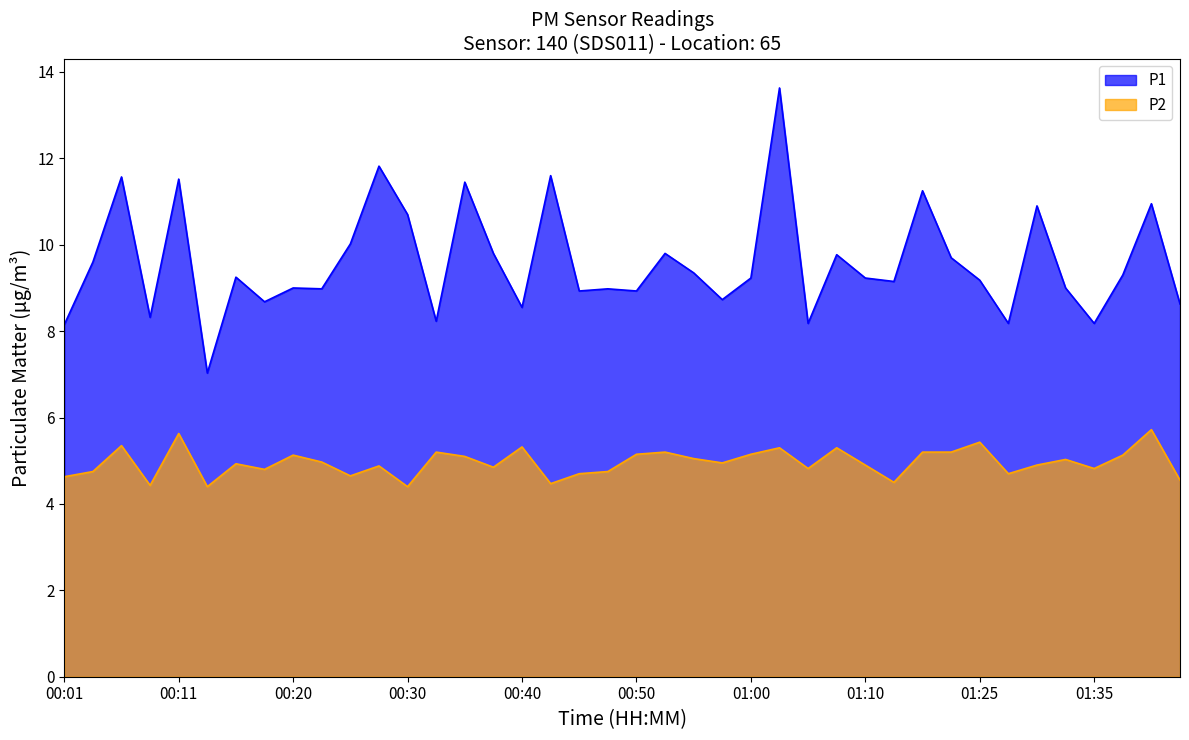

Read the P2 value at 01:37.

5.1